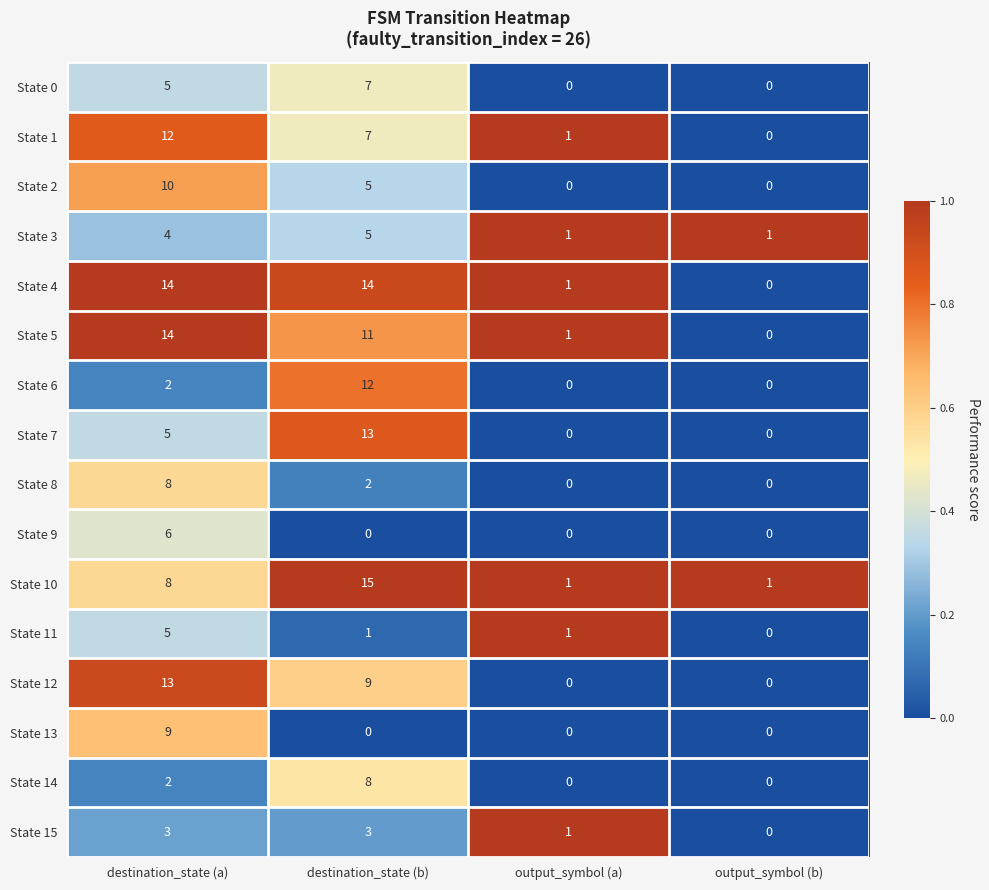

What is the total value across all series at destination_state (b)?

112